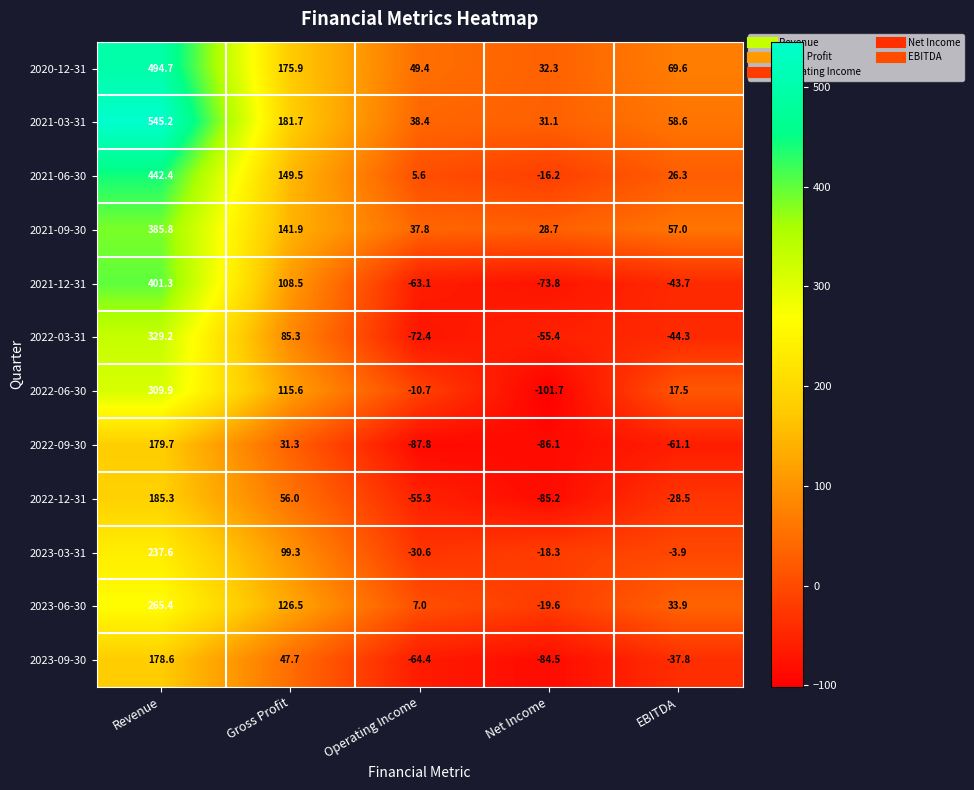

How many data points in 2021-12-31 are less than -43?

3